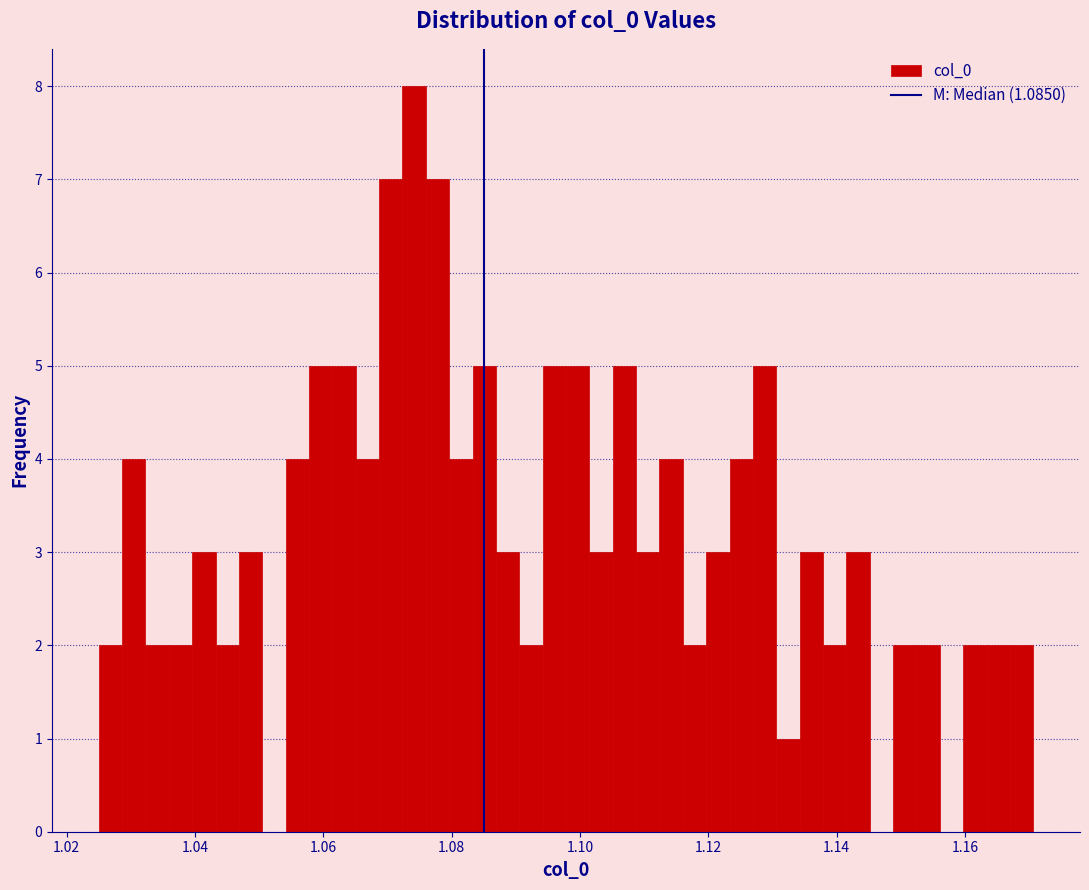

Read against the x-axis, roughly where is the centre of the tallest bar?

1.074